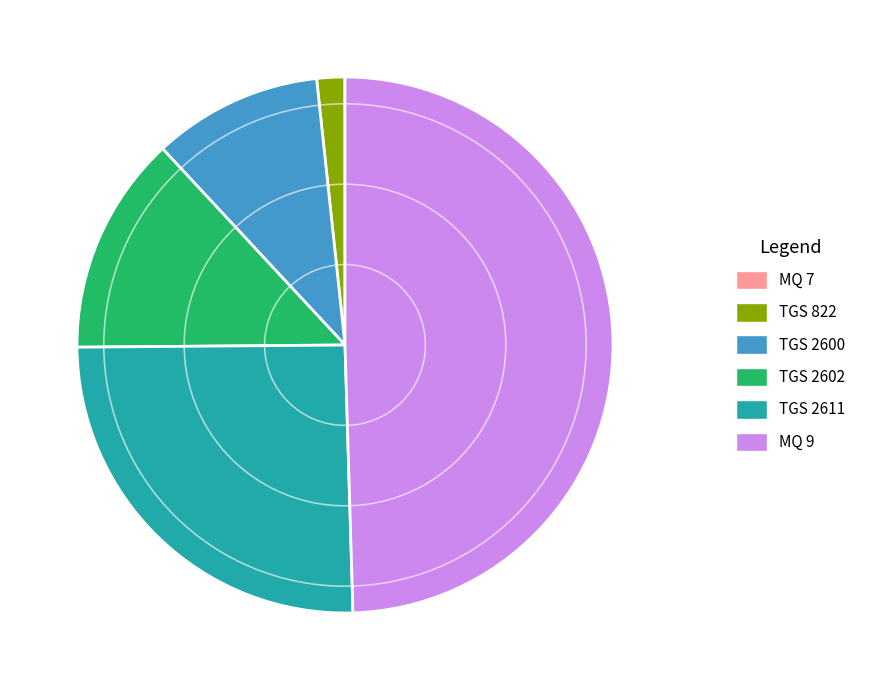

Is it true that TGS 2600 is 10% of the pie?

True